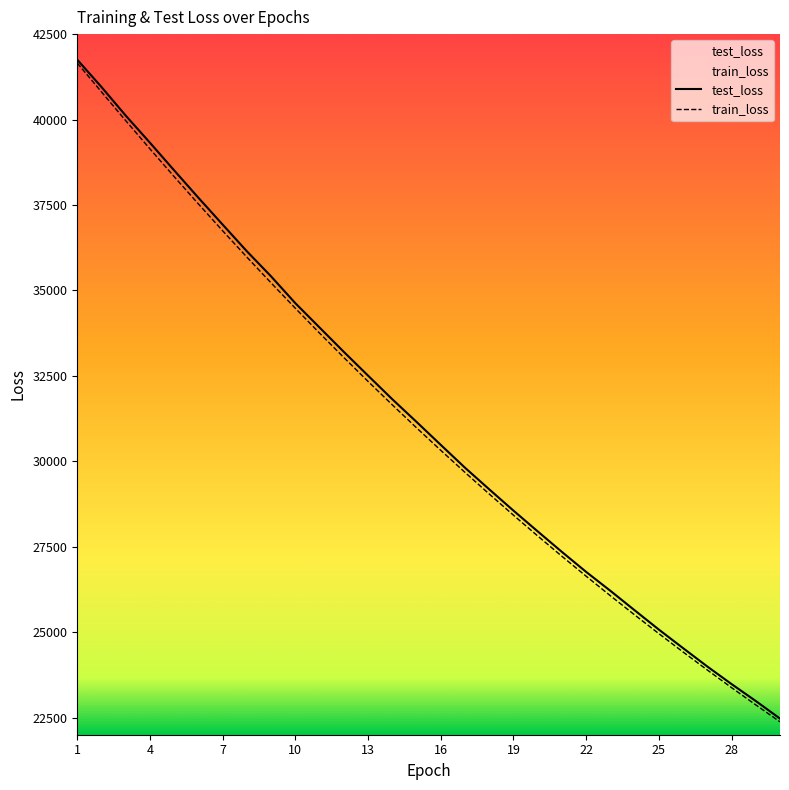

Is the value of test_loss at 1 greater than the value of train_loss at 25?

Yes